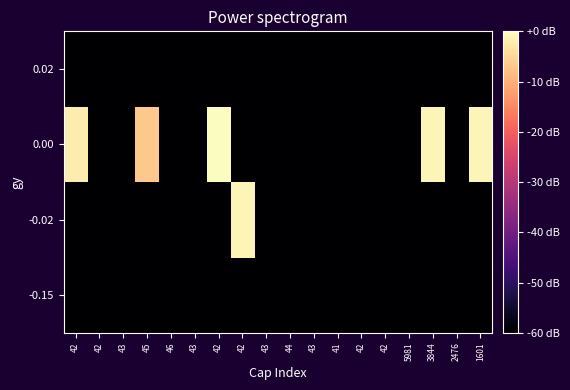

Reading left to right, what are all the values shown in this chart?

-0.15: 42=-67.0	42=-67.0	43=-67.0	45=-67.0	46=-67.0	43=-67.0	42=-67.0	42=-67.0	43=-67.0	44=-67.0	43=-67.0	41=-67.0	42=-67.0	42=-67.0	5981=-67.0	3844=-67.0	2476=-67.0	1601=-67.0
-0.02: 42=-67.0	42=-67.0	43=-67.0	45=-67.0	46=-67.0	43=-67.0	42=-67.0	42=-1.0	43=-67.0	44=-67.0	43=-67.0	41=-67.0	42=-67.0	42=-67.0	5981=-67.0	3844=-67.0	2476=-67.0	1601=-67.0
0.00: 42=-2.2	42=-67.0	43=-67.0	45=-7.0	46=-67.0	43=-67.0	42=0.0	42=-67.0	43=-67.0	44=-67.0	43=-67.0	41=-67.0	42=-67.0	42=-67.0	5981=-67.0	3844=-1.0	2476=-67.0	1601=-1.0
0.02: 42=-67.0	42=-67.0	43=-67.0	45=-67.0	46=-67.0	43=-67.0	42=-67.0	42=-67.0	43=-67.0	44=-67.0	43=-67.0	41=-67.0	42=-67.0	42=-67.0	5981=-67.0	3844=-67.0	2476=-67.0	1601=-67.0